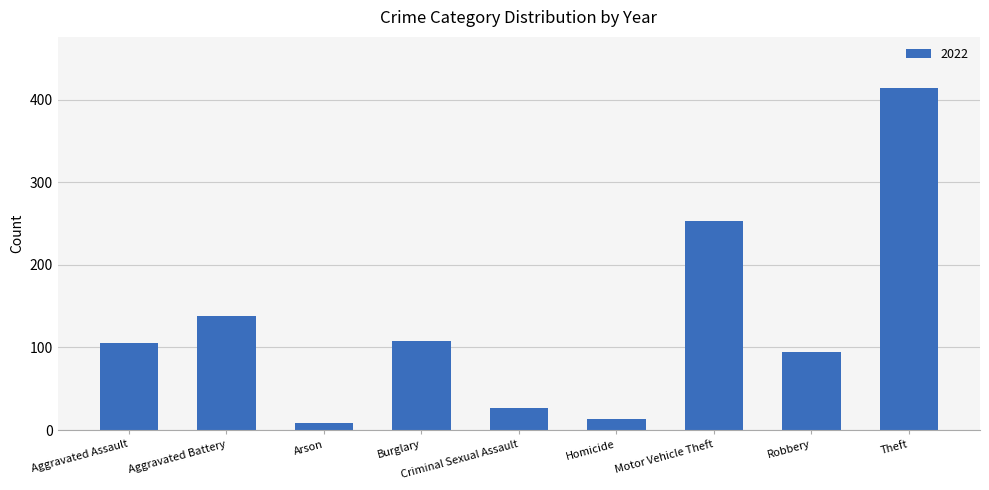

What is the maximum value shown in the chart?

414